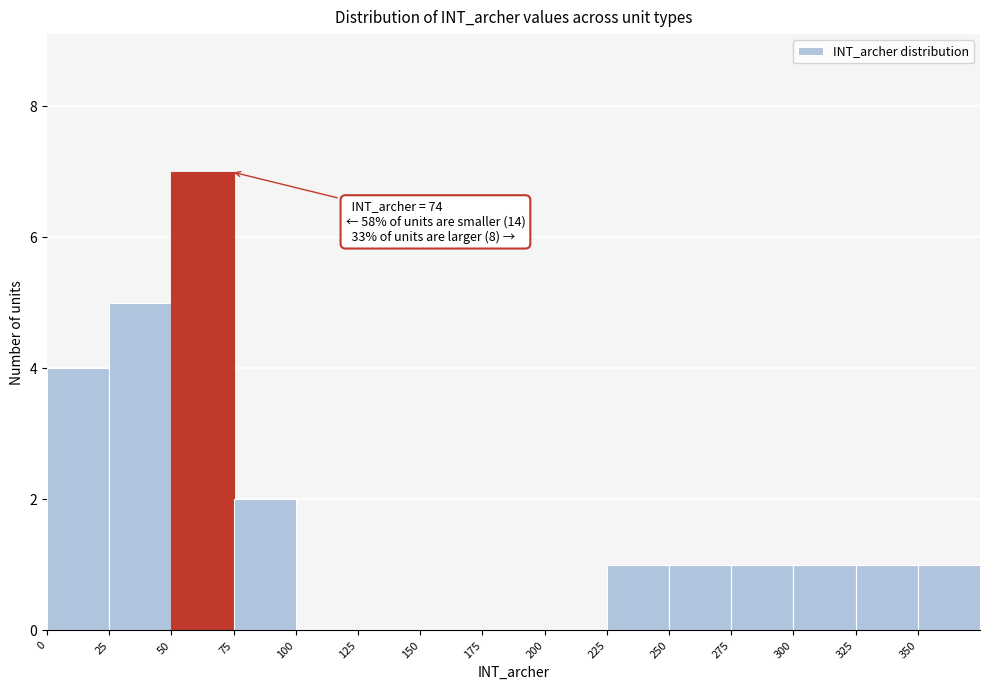

Which range on the x-axis has the tallest bar?

50 to 75